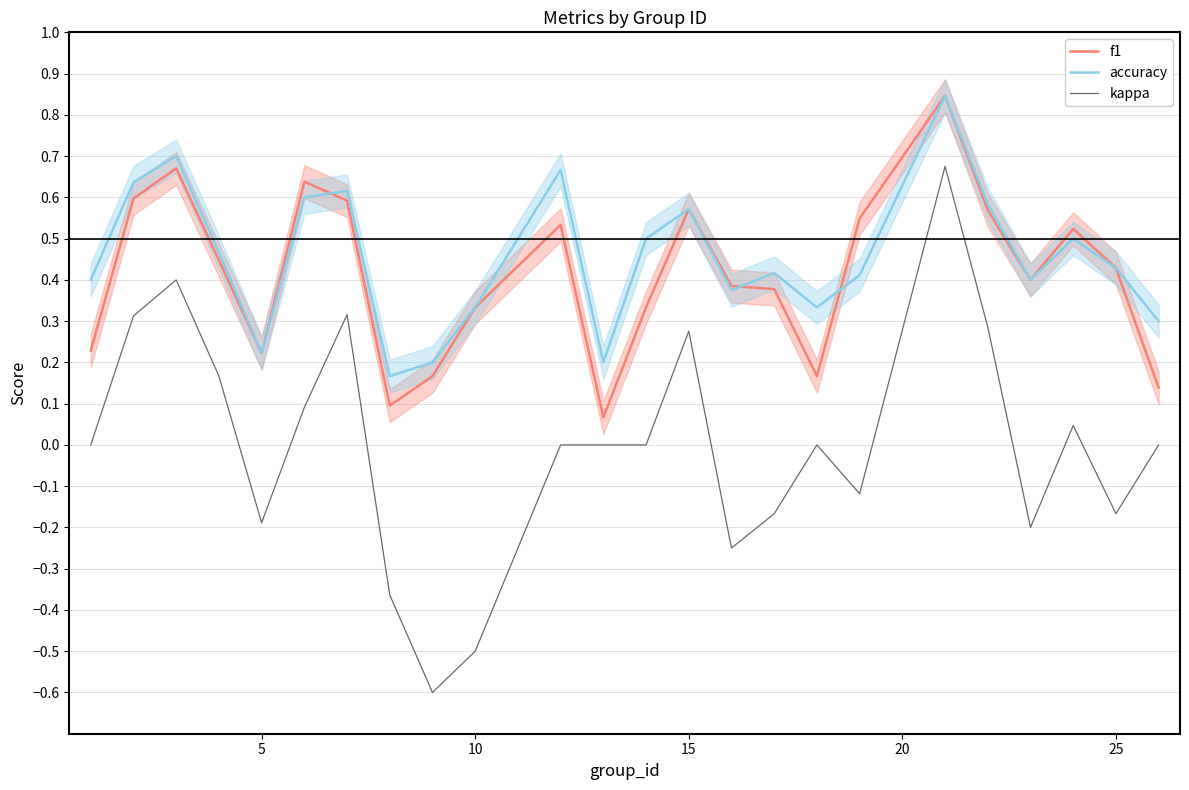

What is the average value of the f1 series?

0.4